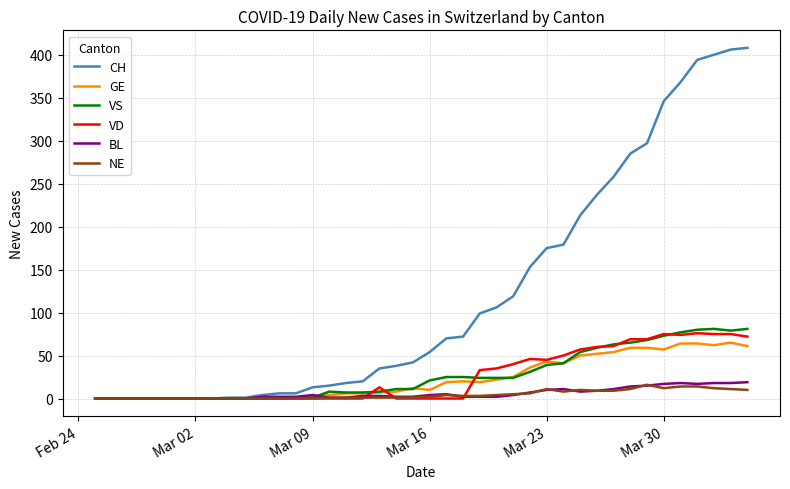

Which series has the largest range (max minus min)?

CH